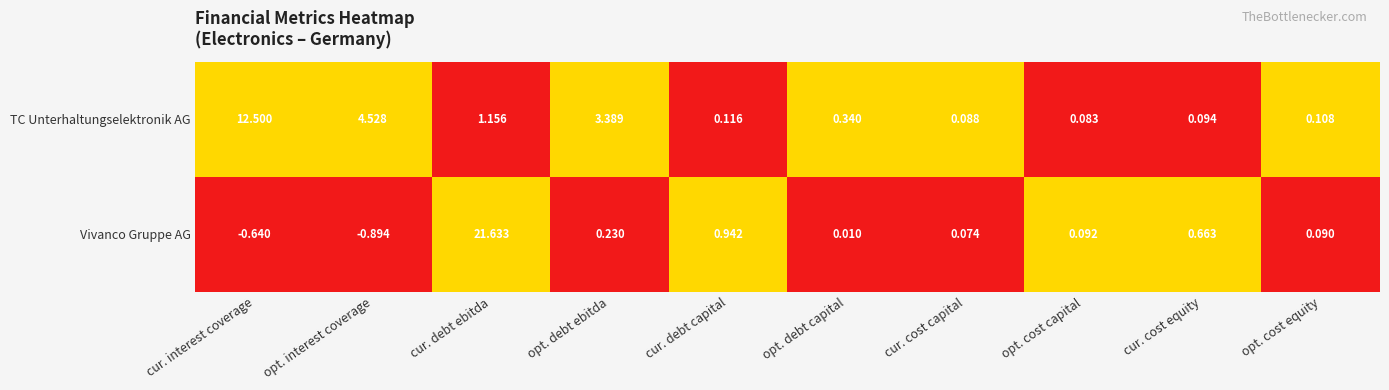

Rank the categories by Vivanco Gruppe AG value from highest to lowest.

cur. debt ebitda, cur. debt capital, cur. cost equity, opt. debt ebitda, opt. cost capital, opt. cost equity, cur. cost capital, opt. debt capital, cur. interest coverage, opt. interest coverage